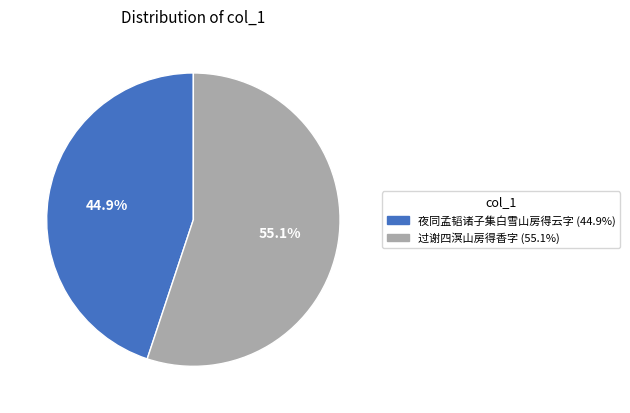

How many segments does this pie chart have?

2